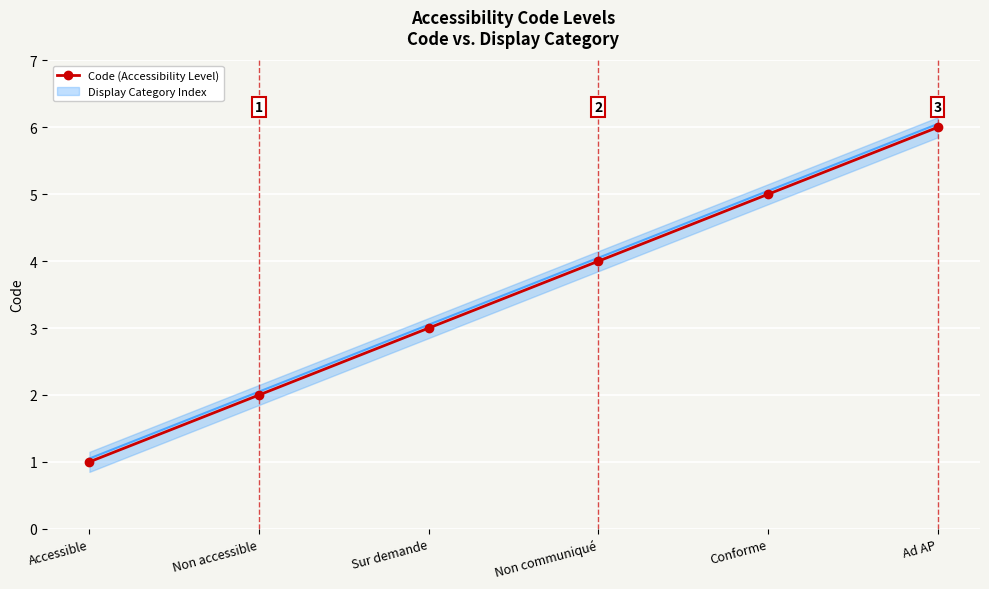

What is the difference between the maximum and minimum values?

5